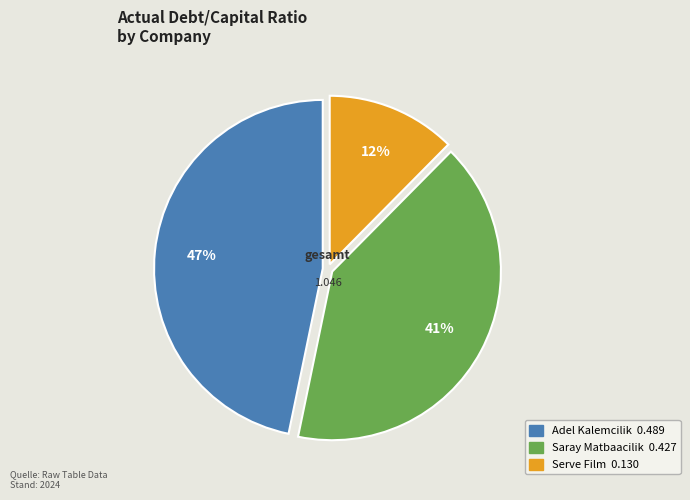

To the nearest percent, what is the combined percentage of Serve Film and Saray Matbaacilik?

53%